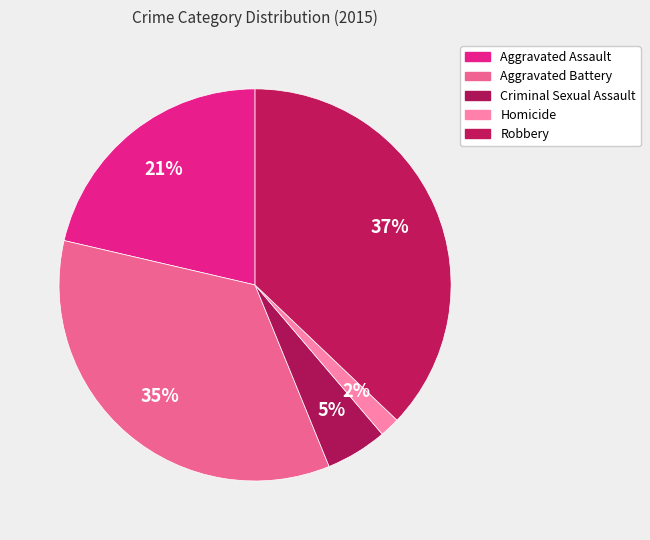

True or false: Criminal Sexual Assault accounts for 5% of the total.

True